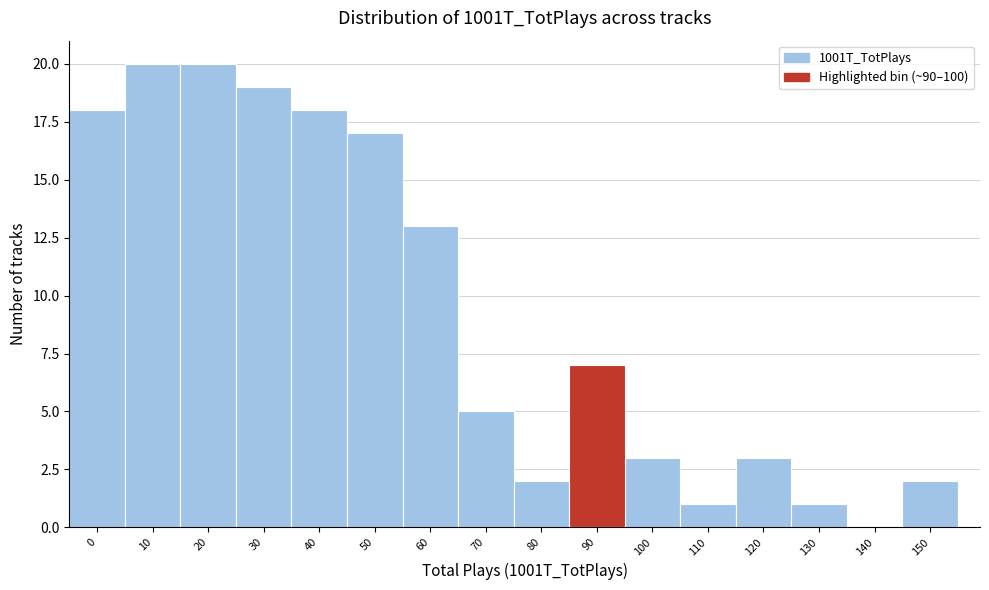

Reading right to left, transcribe all the data shown in this chart.

150=2	140=0	130=1	120=3	110=1	100=3	90=7	80=2	70=5	60=13	50=17	40=18	30=19	20=20	10=20	0=18